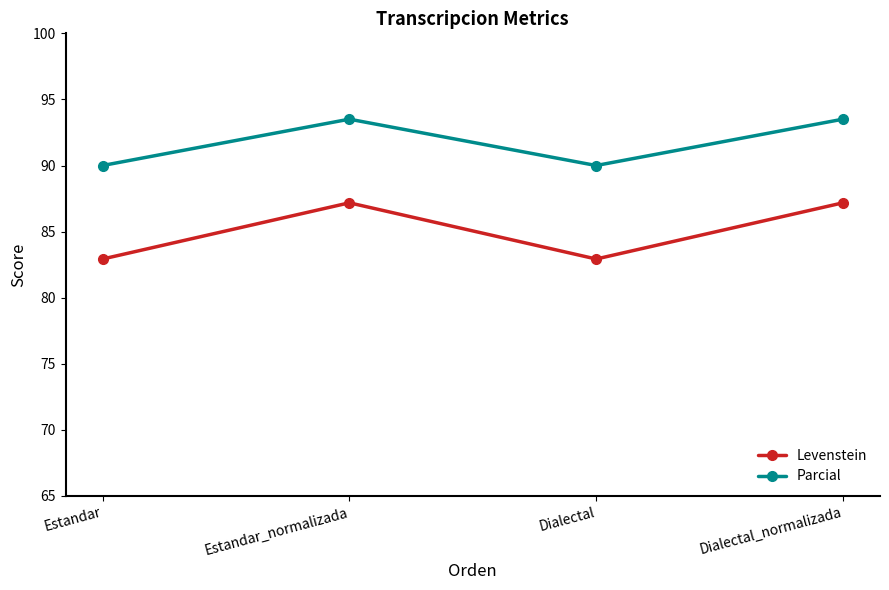

List the series in order of their peak value, lowest first.

Levenstein, Parcial